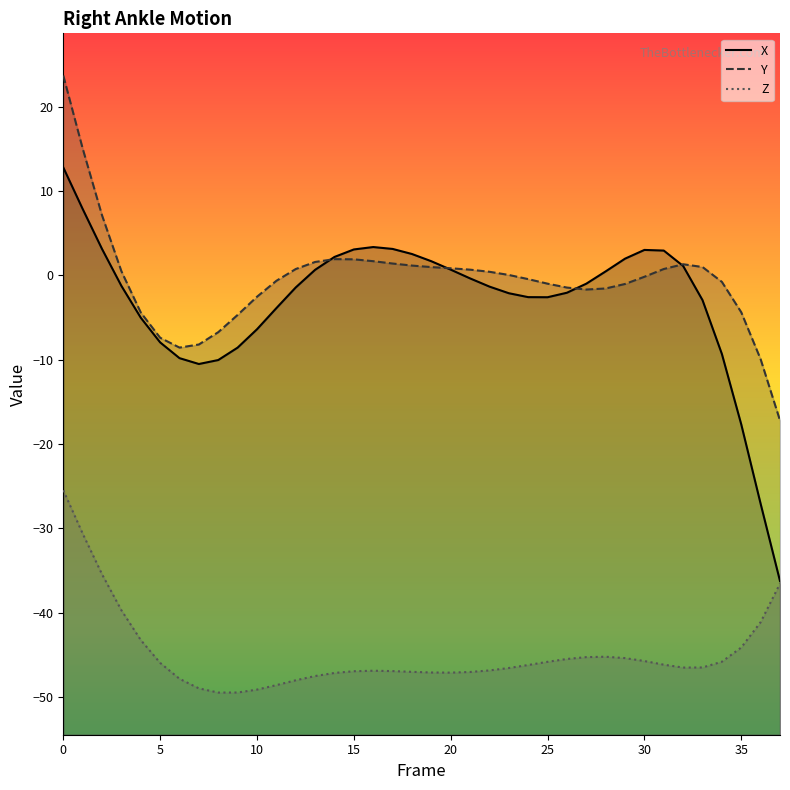

In Y, how many points are higher than both neighbors (excluding endpoints)?

2